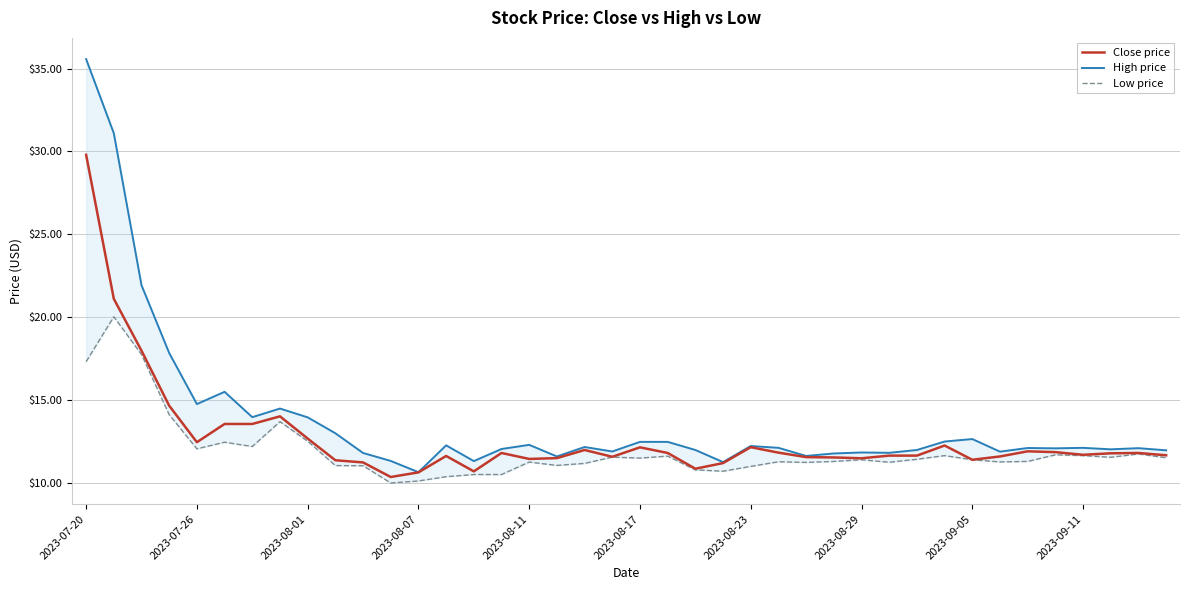

How many lines are shown in the chart?

3